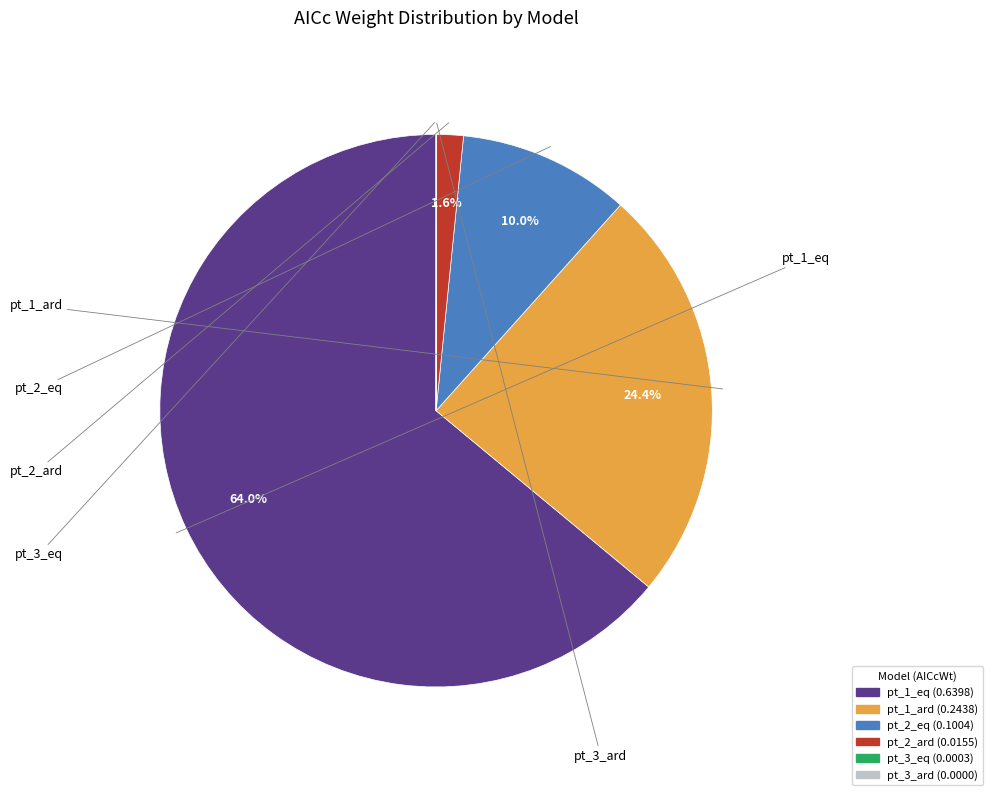

Which slice represents more than half of the pie?

pt_1_eq